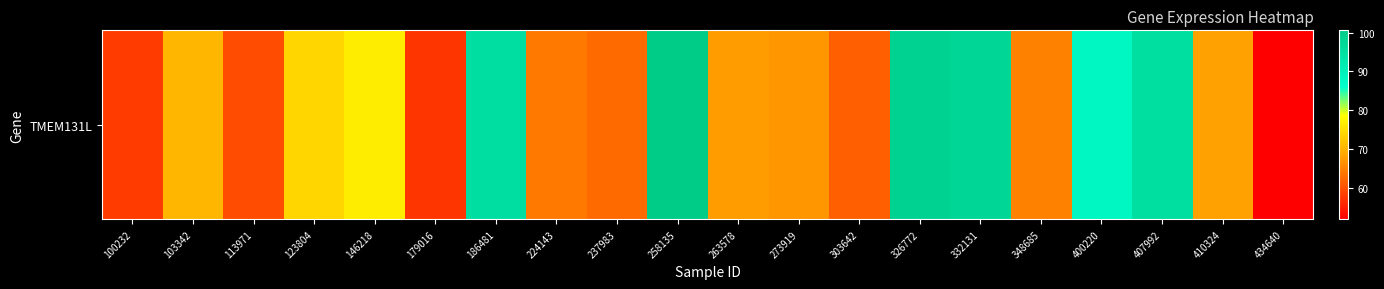

Which label corresponds to the largest value in the chart?

258135